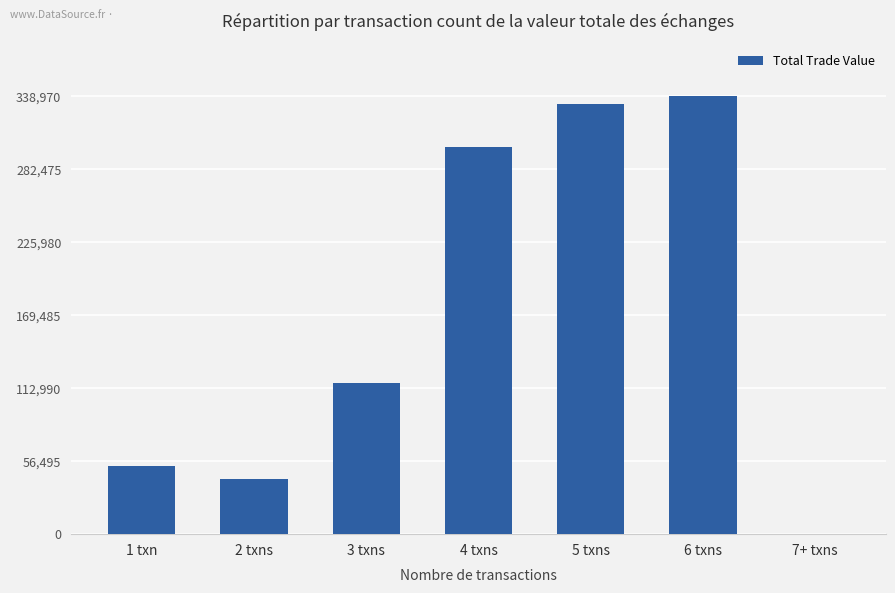

Which has a higher value, 7+ txns or 6 txns?

6 txns